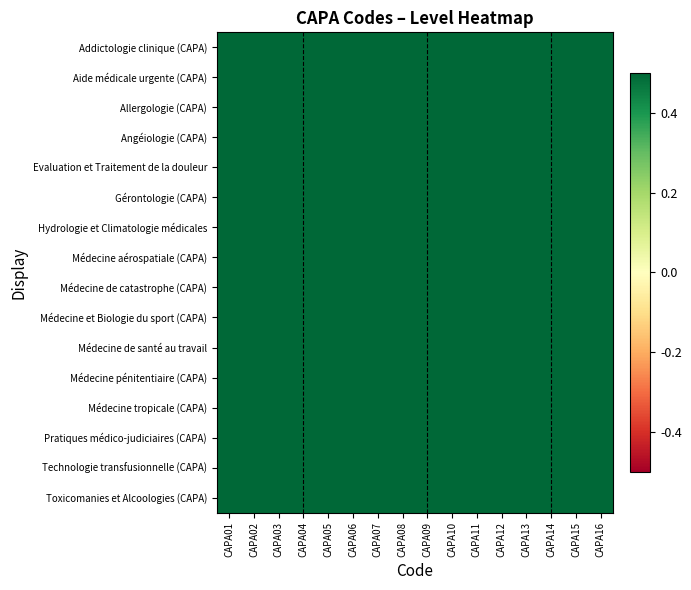

Reading left to right, transcribe all the data shown in this chart.

Addictologie clinique (CAPA): CAPA01=1.3	CAPA02=0.9	CAPA03=1.4	CAPA04=1.2	CAPA05=0.6	CAPA06=1.5	CAPA07=1.3	CAPA08=1.3	CAPA09=0.6	CAPA10=1.0	CAPA11=0.9	CAPA12=1.4	CAPA13=1.1	CAPA14=1.3	CAPA15=0.9	CAPA16=0.7
Aide médicale urgente (CAPA): CAPA01=1.1	CAPA02=0.6	CAPA03=1.3	CAPA04=1.1	CAPA05=1.3	CAPA06=0.9	CAPA07=1.5	CAPA08=1.4	CAPA09=1.3	CAPA10=0.7	CAPA11=1.0	CAPA12=0.5	CAPA13=0.7	CAPA14=1.2	CAPA15=1.2	CAPA16=1.5
Allergologie (CAPA): CAPA01=0.8	CAPA02=0.9	CAPA03=1.0	CAPA04=0.7	CAPA05=0.6	CAPA06=1.0	CAPA07=0.7	CAPA08=1.2	CAPA09=0.9	CAPA10=1.3	CAPA11=1.2	CAPA12=0.8	CAPA13=1.3	CAPA14=1.3	CAPA15=0.9	CAPA16=0.8
Angéiologie (CAPA): CAPA01=1.2	CAPA02=0.6	CAPA03=0.7	CAPA04=0.5	CAPA05=1.3	CAPA06=1.2	CAPA07=1.2	CAPA08=1.3	CAPA09=1.0	CAPA10=1.1	CAPA11=0.6	CAPA12=0.6	CAPA13=1.2	CAPA14=1.0	CAPA15=1.1	CAPA16=1.3
Evaluation et Traitement de la douleur: CAPA01=1.1	CAPA02=1.1	CAPA03=1.1	CAPA04=0.8	CAPA05=0.5	CAPA06=0.9	CAPA07=0.7	CAPA08=0.9	CAPA09=1.4	CAPA10=0.7	CAPA11=0.6	CAPA12=0.8	CAPA13=0.8	CAPA14=1.2	CAPA15=1.1	CAPA16=1.3
Gérontologie (CAPA): CAPA01=1.2	CAPA02=0.9	CAPA03=1.3	CAPA04=0.7	CAPA05=0.5	CAPA06=0.6	CAPA07=1.2	CAPA08=1.0	CAPA09=0.7	CAPA10=1.0	CAPA11=0.7	CAPA12=1.2	CAPA13=0.9	CAPA14=0.9	CAPA15=0.8	CAPA16=1.1
Hydrologie et Climatologie médicales: CAPA01=0.9	CAPA02=0.6	CAPA03=0.6	CAPA04=1.5	CAPA05=1.4	CAPA06=1.2	CAPA07=0.8	CAPA08=1.5	CAPA09=1.3	CAPA10=1.2	CAPA11=0.9	CAPA12=0.8	CAPA13=0.6	CAPA14=1.4	CAPA15=1.0	CAPA16=0.7
Médecine aérospatiale (CAPA): CAPA01=0.8	CAPA02=1.1	CAPA03=0.7	CAPA04=1.4	CAPA05=1.3	CAPA06=1.2	CAPA07=0.9	CAPA08=1.1	CAPA09=1.1	CAPA10=1.1	CAPA11=0.6	CAPA12=0.9	CAPA13=0.5	CAPA14=1.0	CAPA15=0.8	CAPA16=0.6
Médecine de catastrophe (CAPA): CAPA01=0.6	CAPA02=1.1	CAPA03=0.7	CAPA04=1.4	CAPA05=1.1	CAPA06=0.8	CAPA07=1.1	CAPA08=0.5	CAPA09=1.5	CAPA10=1.0	CAPA11=1.3	CAPA12=0.6	CAPA13=1.0	CAPA14=1.0	CAPA15=1.4	CAPA16=1.1
Médecine et Biologie du sport (CAPA): CAPA01=1.0	CAPA02=0.8	CAPA03=0.8	CAPA04=1.0	CAPA05=0.9	CAPA06=0.5	CAPA07=1.3	CAPA08=1.4	CAPA09=0.6	CAPA10=1.1	CAPA11=0.6	CAPA12=1.2	CAPA13=0.8	CAPA14=1.2	CAPA15=1.2	CAPA16=1.3
Médecine de santé au travail: CAPA01=0.6	CAPA02=1.4	CAPA03=0.7	CAPA04=0.5	CAPA05=1.1	CAPA06=0.9	CAPA07=1.3	CAPA08=1.3	CAPA09=0.8	CAPA10=1.5	CAPA11=0.8	CAPA12=1.0	CAPA13=0.8	CAPA14=1.4	CAPA15=0.7	CAPA16=0.5
Médecine pénitentiaire (CAPA): CAPA01=0.9	CAPA02=1.5	CAPA03=1.4	CAPA04=1.2	CAPA05=1.4	CAPA06=1.4	CAPA07=1.0	CAPA08=0.8	CAPA09=1.3	CAPA10=1.2	CAPA11=0.9	CAPA12=0.6	CAPA13=1.2	CAPA14=0.8	CAPA15=1.4	CAPA16=0.7
Médecine tropicale (CAPA): CAPA01=0.6	CAPA02=1.3	CAPA03=0.7	CAPA04=0.7	CAPA05=1.1	CAPA06=1.4	CAPA07=0.7	CAPA08=0.8	CAPA09=1.3	CAPA10=1.5	CAPA11=1.0	CAPA12=0.6	CAPA13=0.5	CAPA14=0.7	CAPA15=0.6	CAPA16=1.2
Pratiques médico-judiciaires (CAPA): CAPA01=0.6	CAPA02=1.0	CAPA03=1.2	CAPA04=1.1	CAPA05=0.7	CAPA06=1.3	CAPA07=1.2	CAPA08=1.2	CAPA09=0.6	CAPA10=0.6	CAPA11=1.4	CAPA12=0.9	CAPA13=0.8	CAPA14=1.0	CAPA15=1.2	CAPA16=1.5
Technologie transfusionnelle (CAPA): CAPA01=0.8	CAPA02=1.4	CAPA03=0.5	CAPA04=1.1	CAPA05=1.1	CAPA06=0.6	CAPA07=0.6	CAPA08=0.9	CAPA09=1.5	CAPA10=1.1	CAPA11=1.4	CAPA12=1.3	CAPA13=1.0	CAPA14=1.3	CAPA15=0.5	CAPA16=0.6
Toxicomanies et Alcoologies (CAPA): CAPA01=1.3	CAPA02=1.3	CAPA03=0.7	CAPA04=1.0	CAPA05=1.1	CAPA06=1.4	CAPA07=1.1	CAPA08=0.9	CAPA09=0.9	CAPA10=0.9	CAPA11=1.2	CAPA12=1.4	CAPA13=1.0	CAPA14=0.7	CAPA15=0.7	CAPA16=1.2